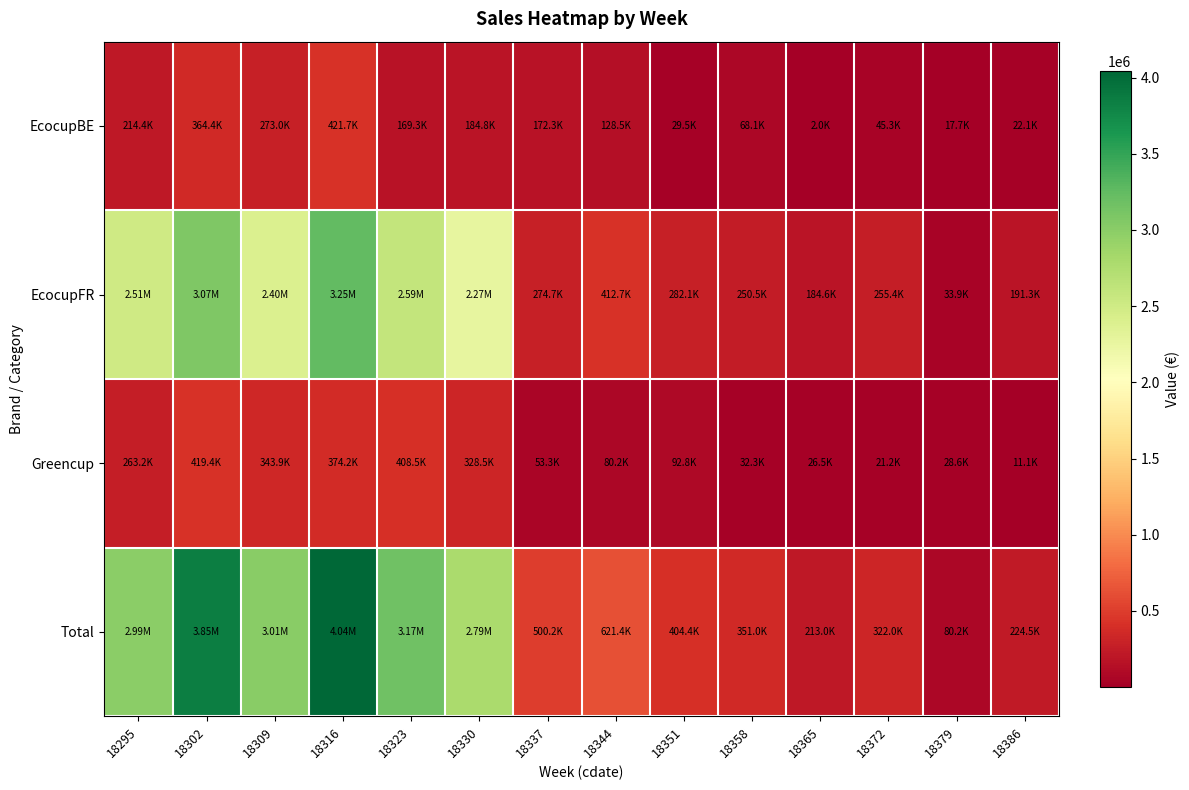

Which series has the widest spread of values?

Total